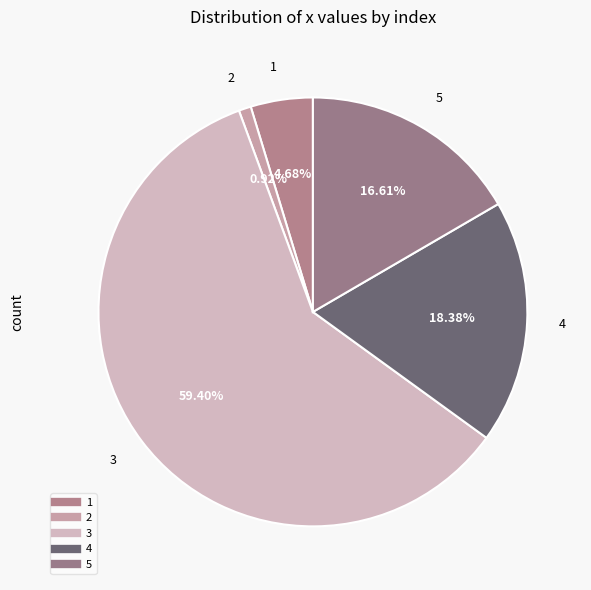

How many segments does this pie chart have?

5